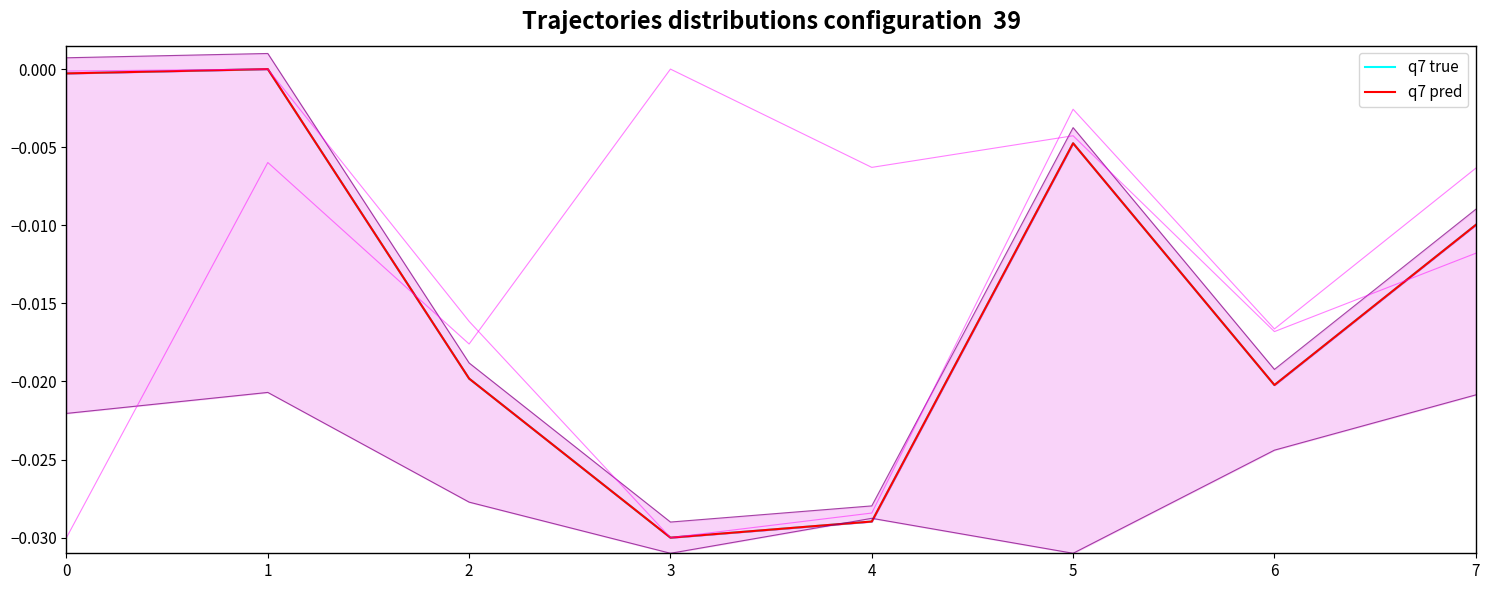

How many intersections are there between q7 pred and q7 true?

5